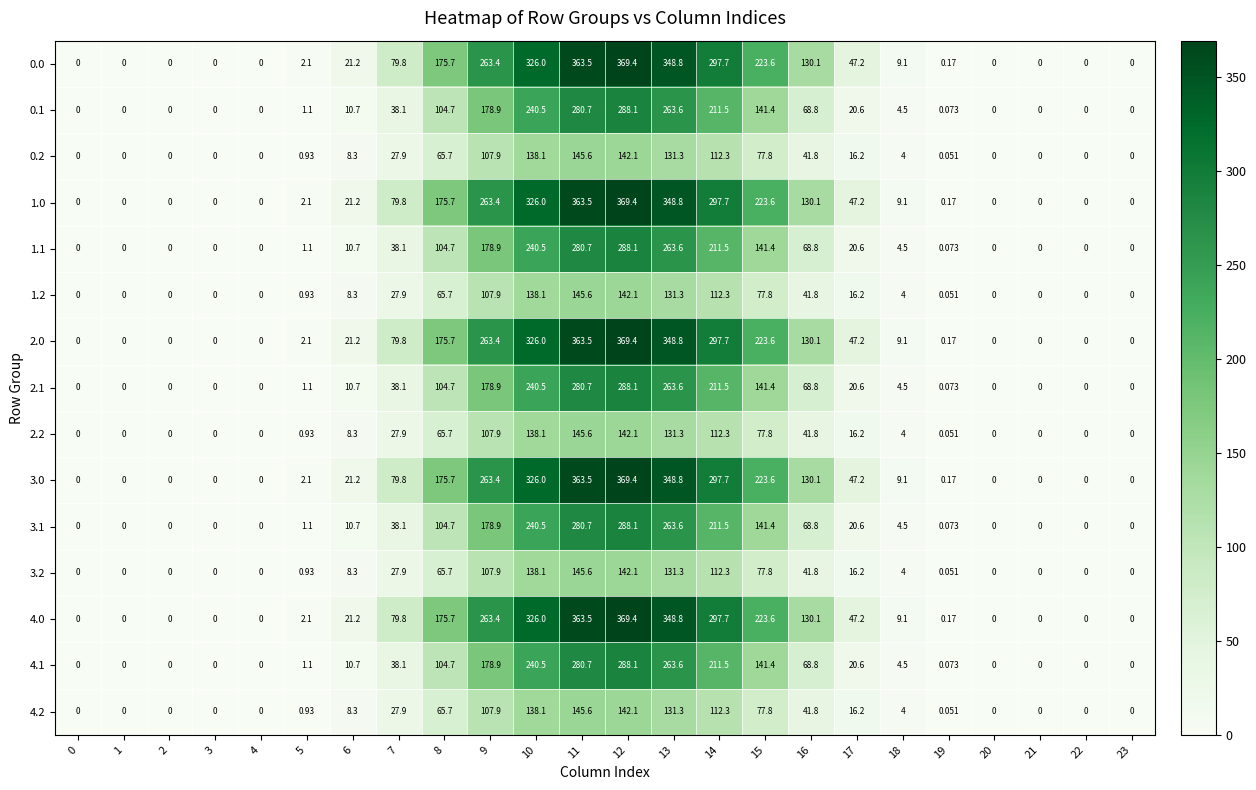

At how many categories does at least one series exceed 362?

2